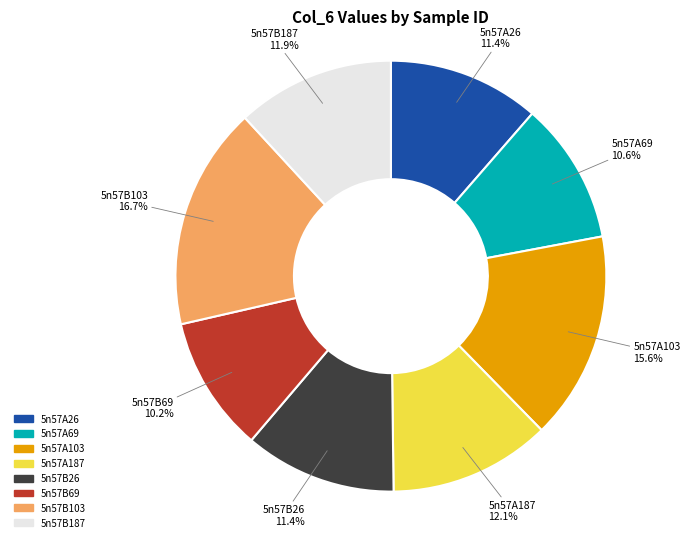

Which category has the biggest portion of the pie?

5n57B103